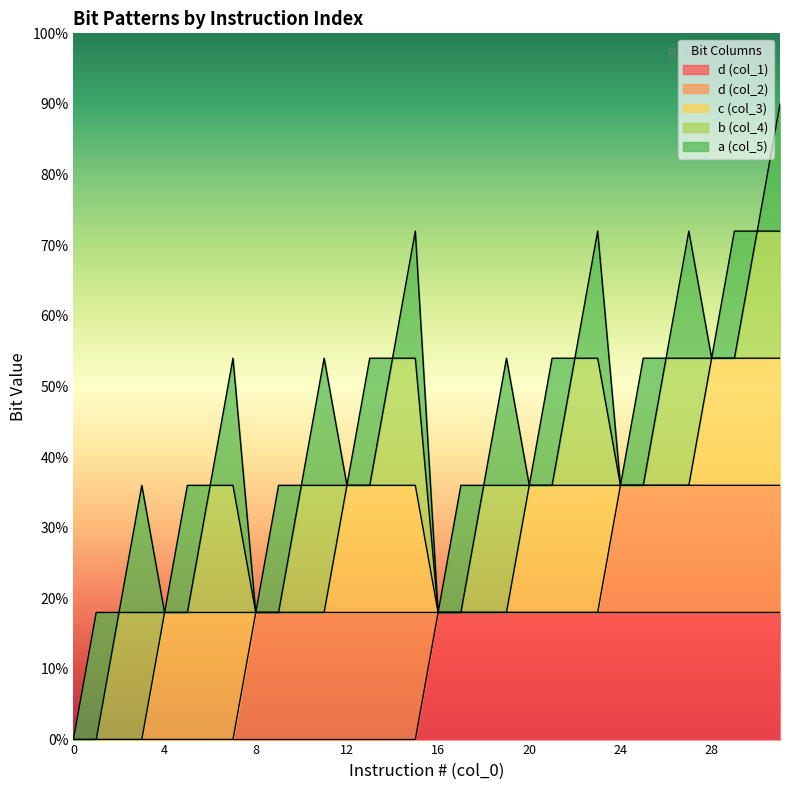

The c (col_3) series shows 1 at 11. True or false?

False